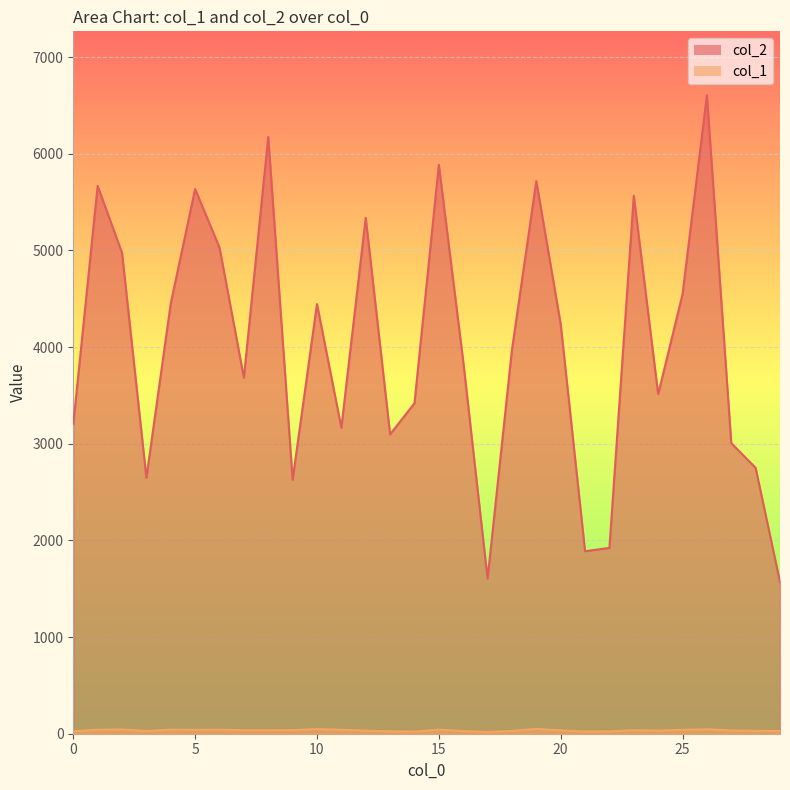

At which category does col_2 reach its first local valley?

3